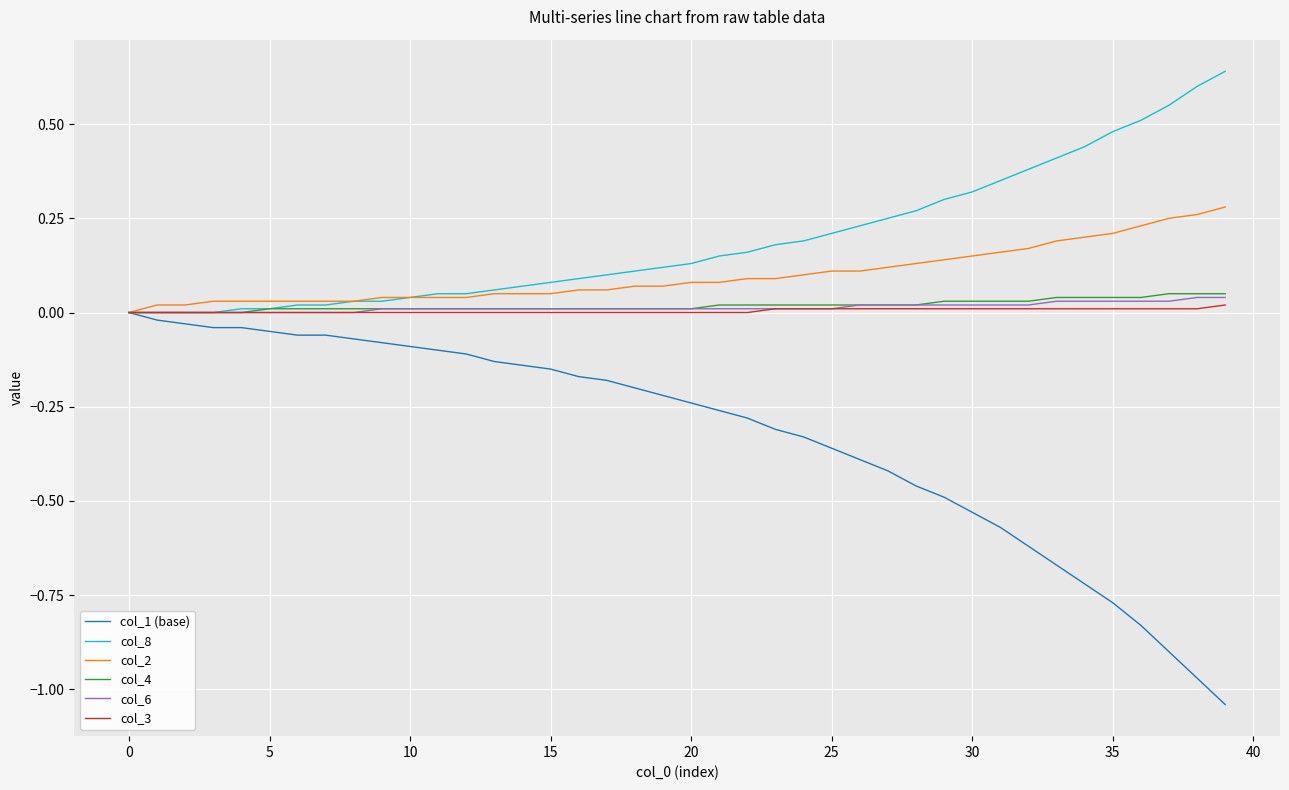

Which series has the widest spread of values?

col_1 (base)